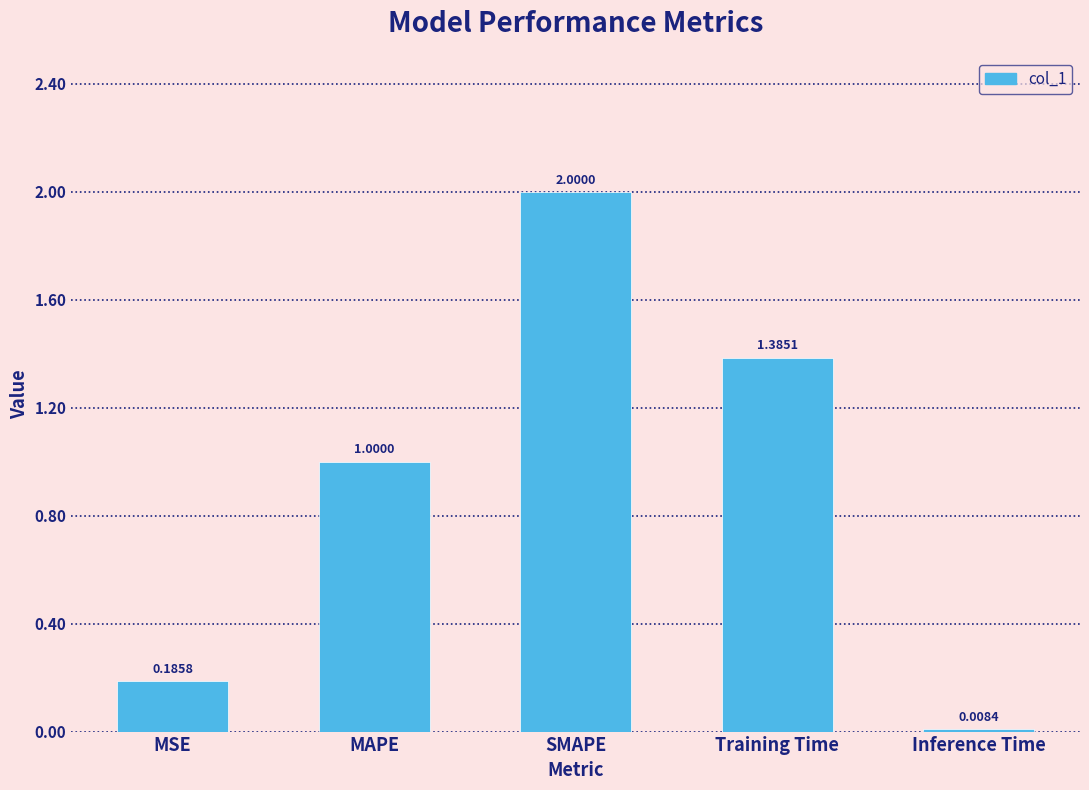

What is the change in value from SMAPE to Training Time?

-0.6